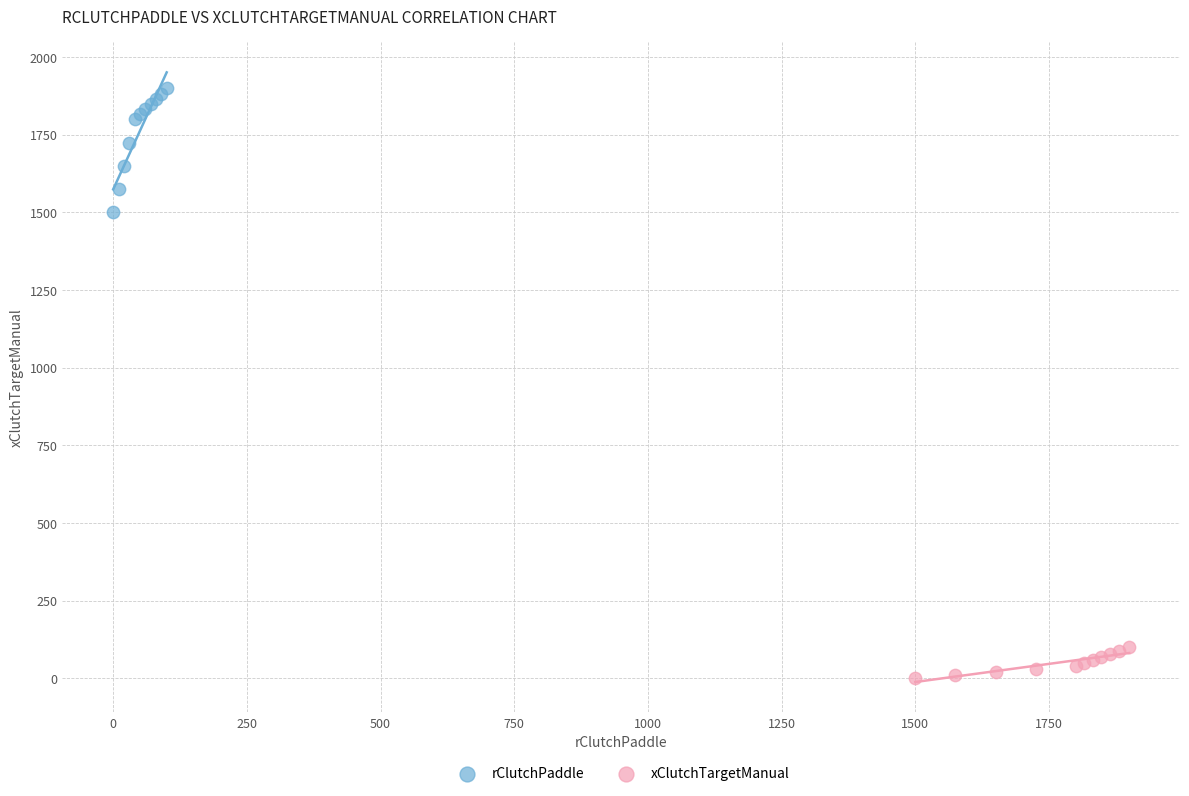

Which series reaches the minimum Y coordinate?

xClutchTargetManual